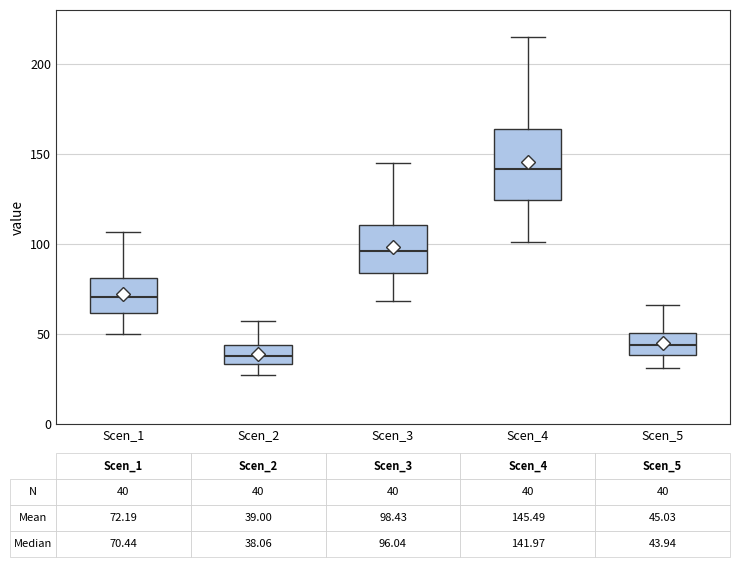

Which box is the tallest, from its lower edge to its upper edge?

Scen_4